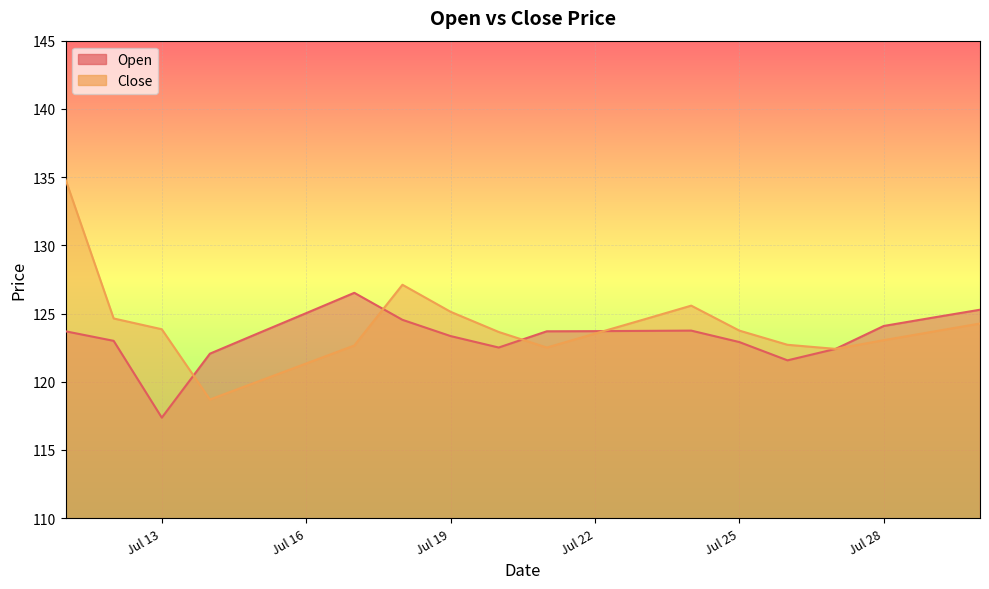

Reading left to right, list all the values displayed in this chart.

Open: 123.7	123.0	117.4	122.1	123.5	125.0	126.5	124.5	123.3	122.5	123.7	123.7	123.7	123.8	122.9	121.6	122.4	124.1	124.7	125.3
Close: 134.8	124.6	123.8	118.7	120.0	121.3	122.7	127.1	125.1	123.7	122.5	123.5	124.5	125.6	123.8	122.7	122.4	123.0	123.7	124.3